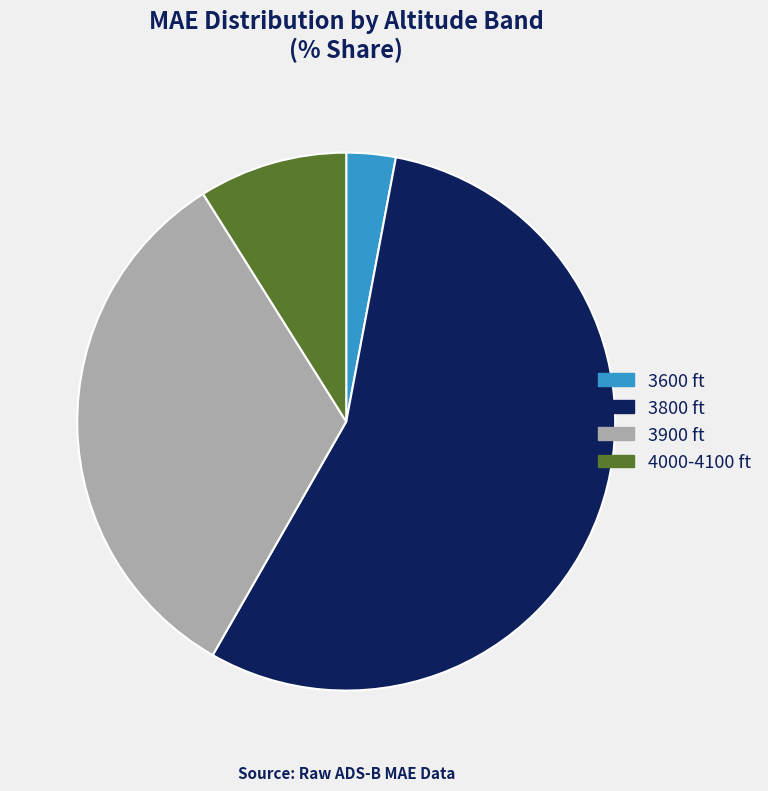

Is there any slice that represents more than half of the pie?

Yes